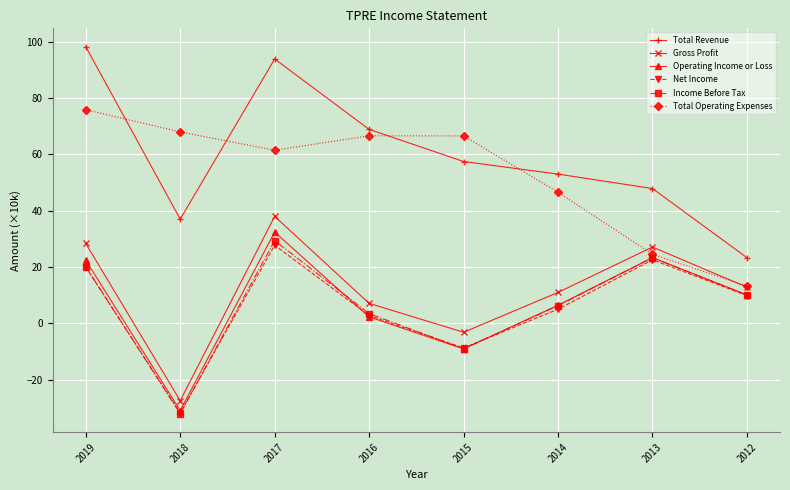

At which category does Operating Income or Loss reach its first local valley?

2018